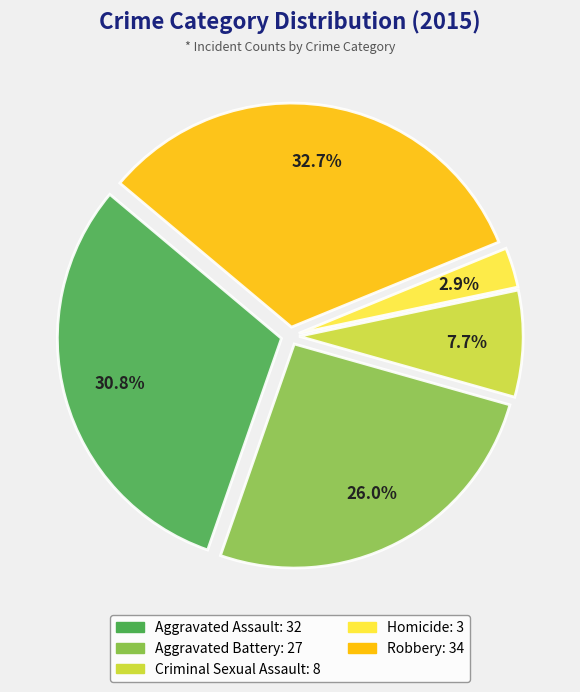

Is there any slice that represents more than half of the pie?

No